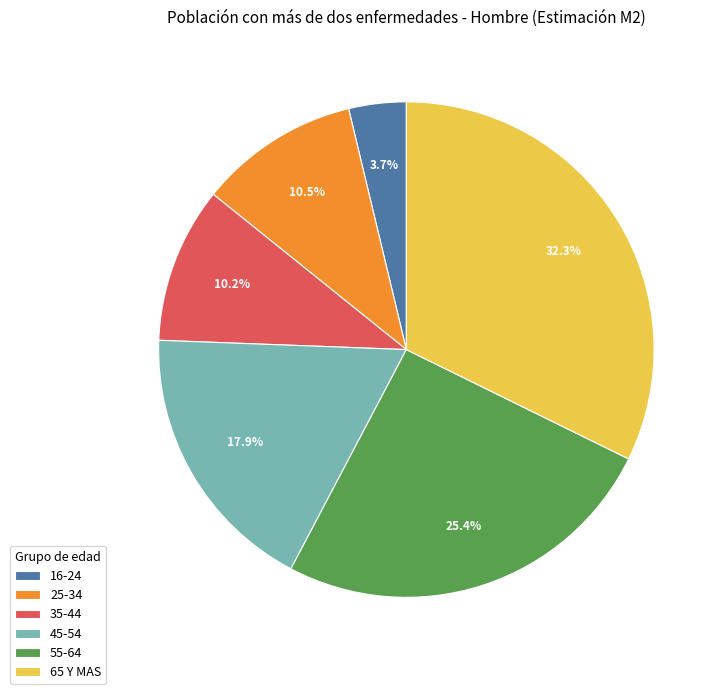

What is the smallest slice in the pie chart?

16-24